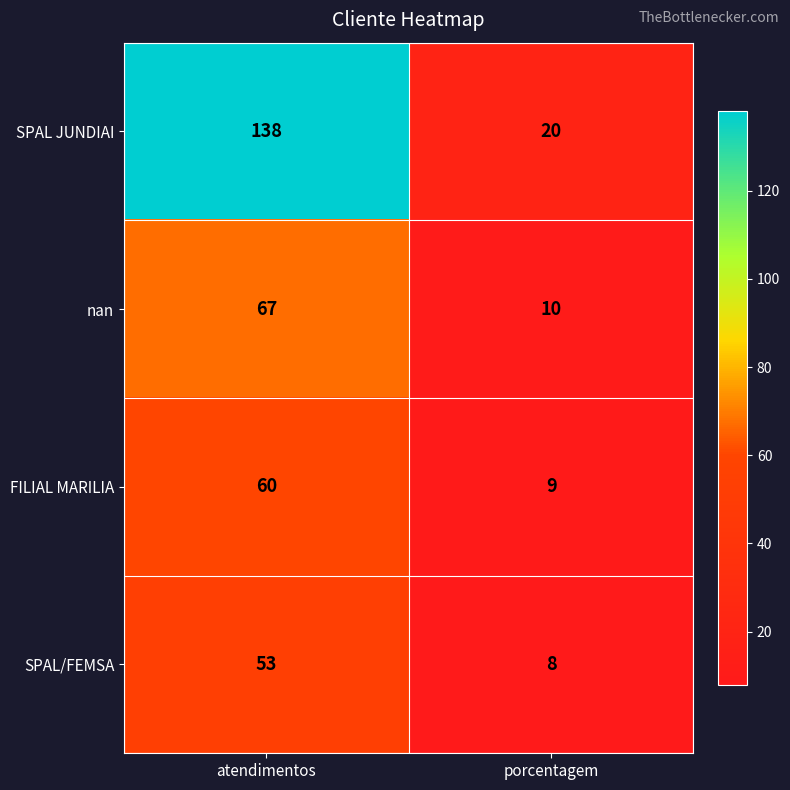

Which series has the largest range (max minus min)?

SPAL JUNDIAI